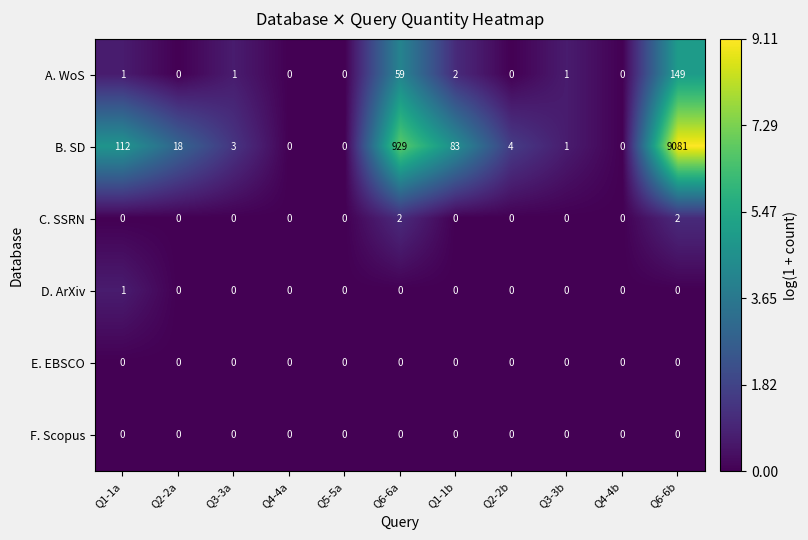

Where does the B. SD series first go above 4?

Q1-1a